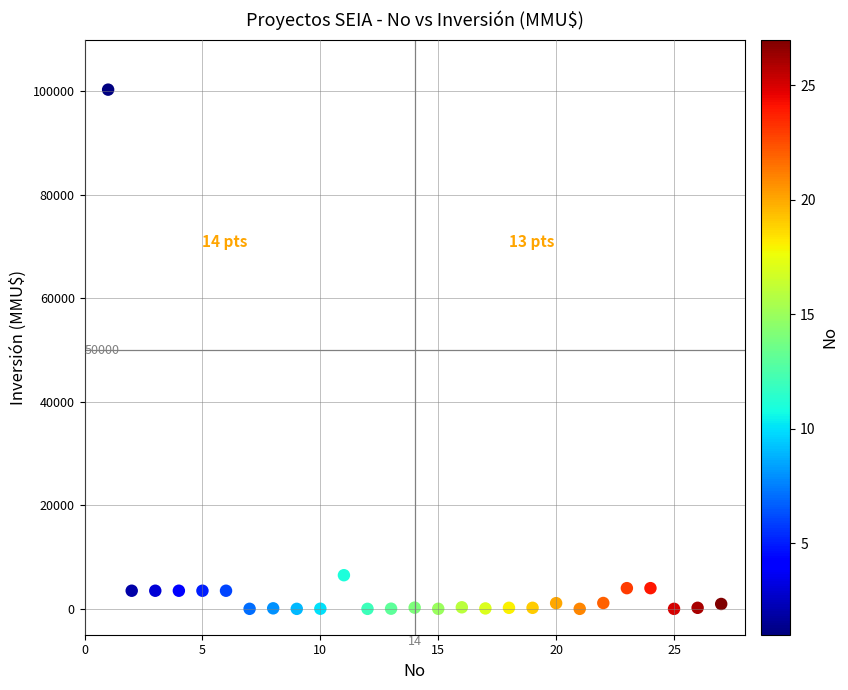

What is the range of Y values (max minus min)?

100320